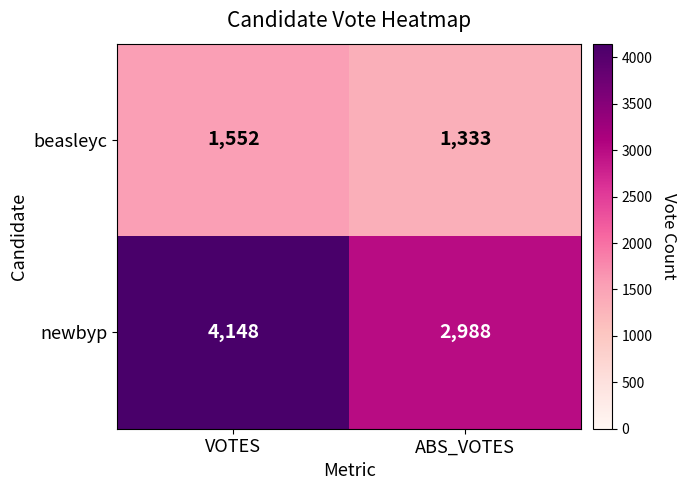

Rank the series by their average value, from highest to lowest.

newbyp, beasleyc